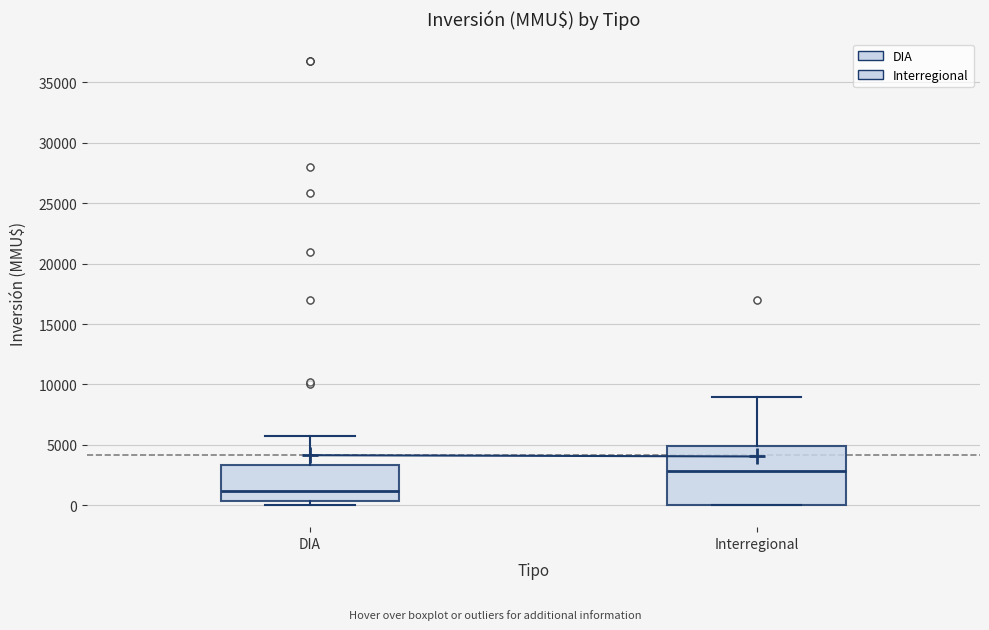

Reading left to right, read every box against the y-axis: the position of its median line, the range the box covers, and the ends of its whiskers. The values are not printed on the chart, so give them approximately, as read against the axis.

DIA: median 1000, box 500 to 3500, whiskers 0 to 5500
Interregional: median 3000, box 0 to 5000, whiskers 0 to 9000